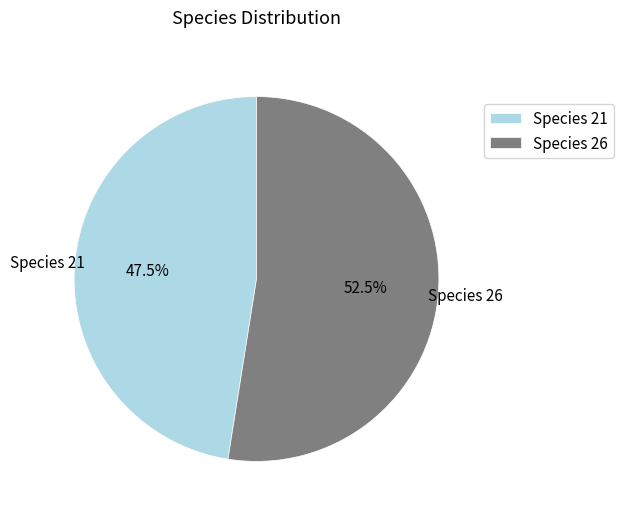

Is there any slice that represents more than half of the pie?

Yes